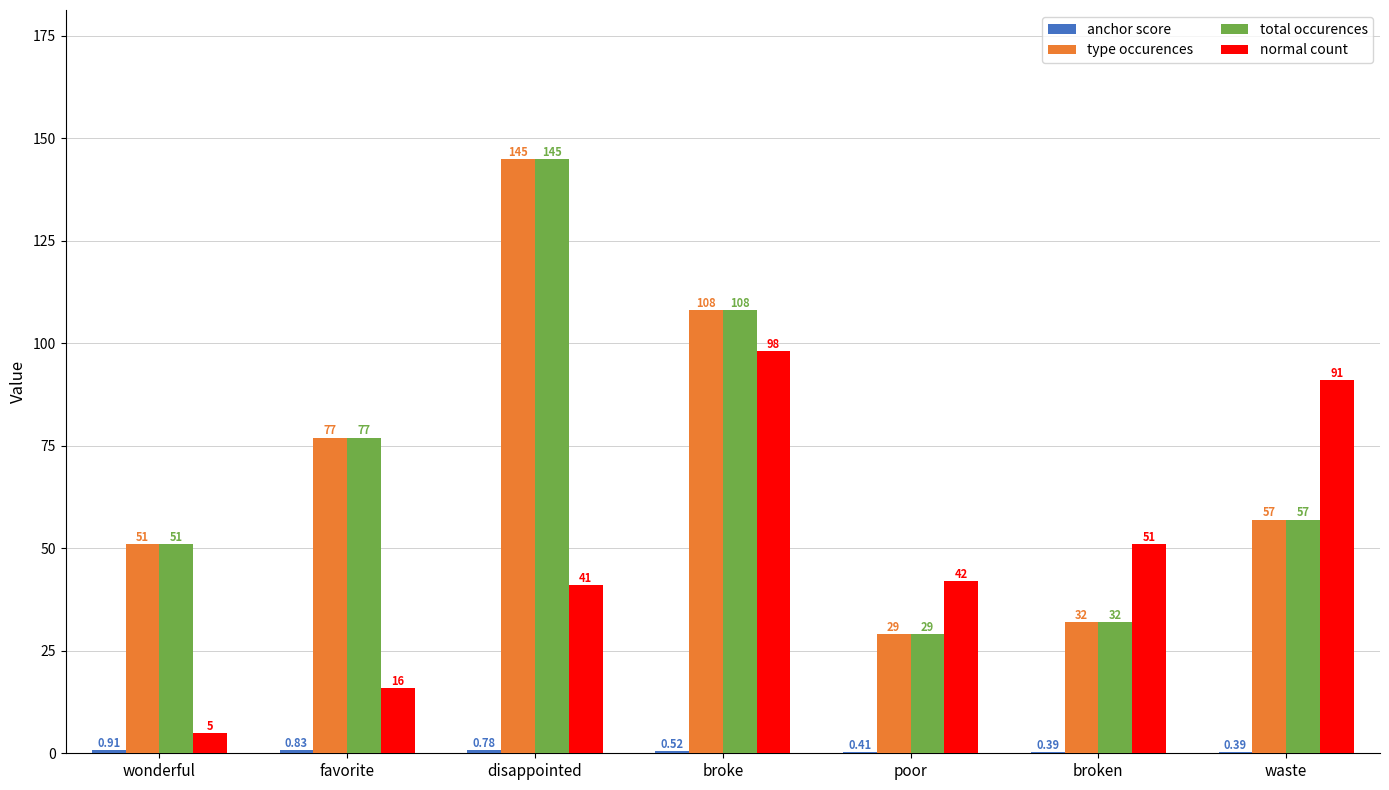

Where does the total occurences series first go above 57?

favorite